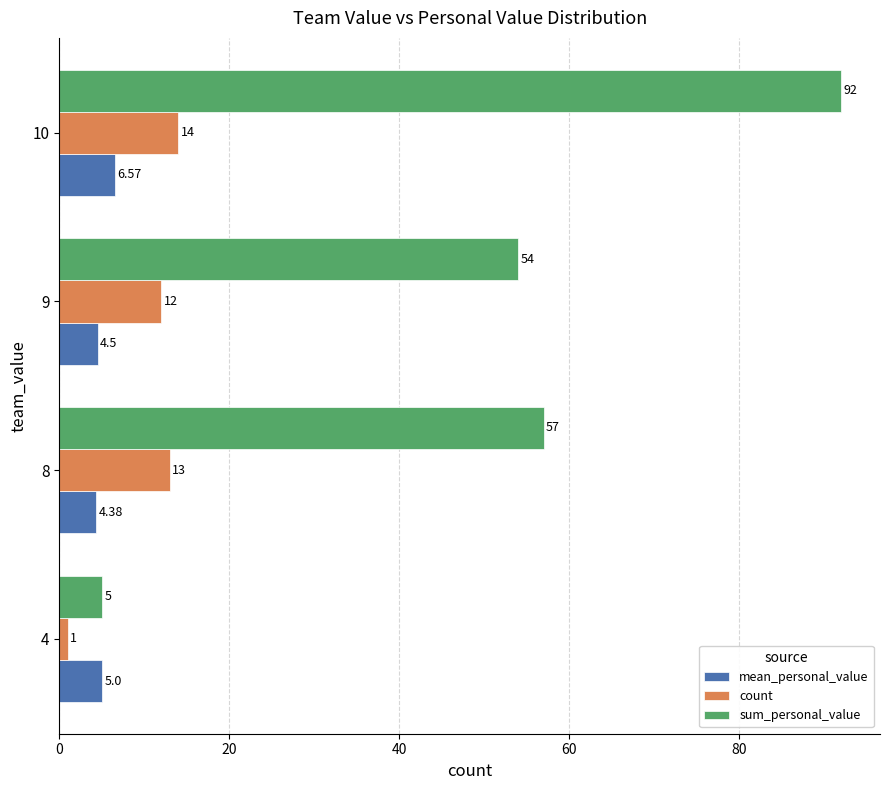

What is the difference between the count values at 10 and 9?

2.0